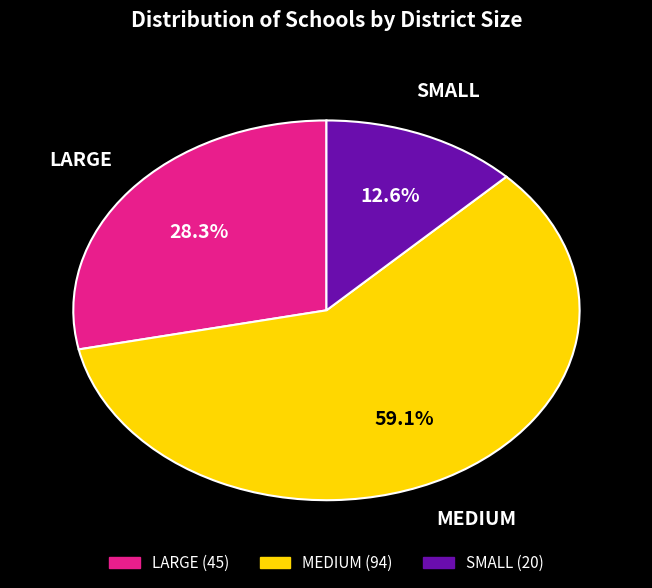

What percentage is the LARGE slice, to the nearest percent?

28%